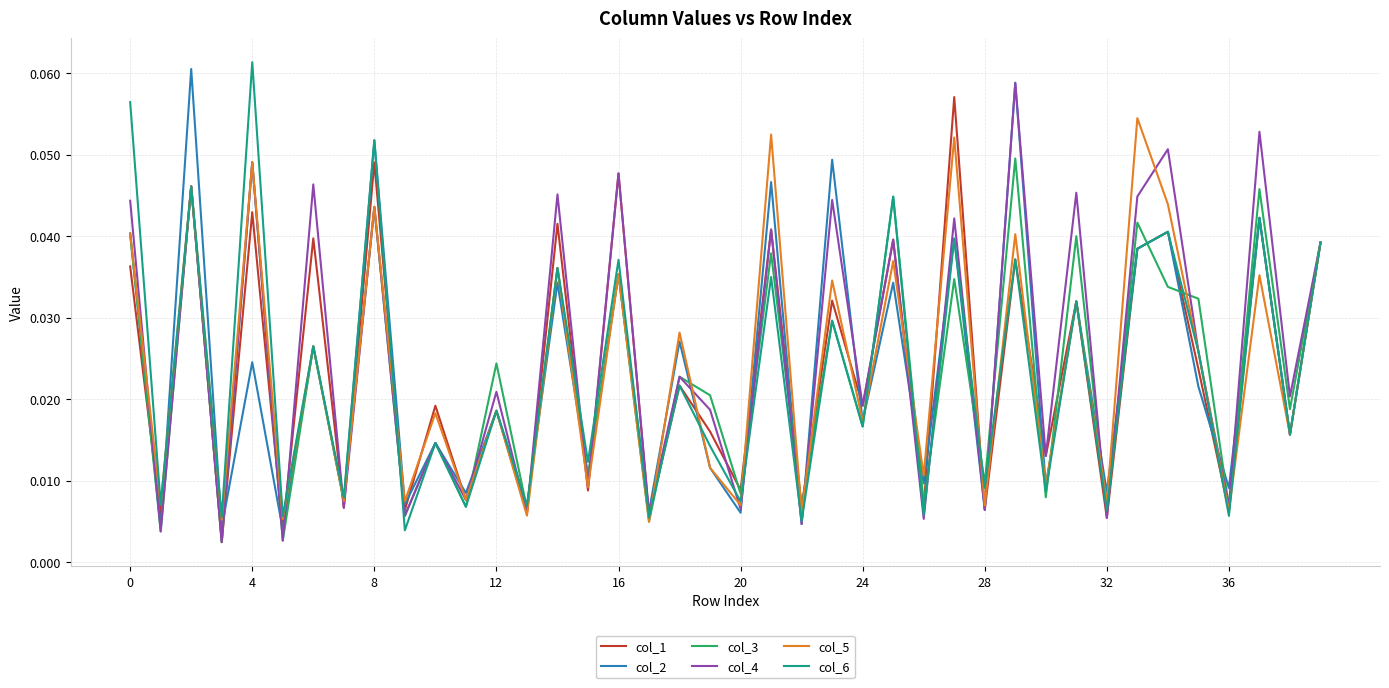

What are all the series names shown in the legend?

col_1, col_2, col_3, col_4, col_5, col_6